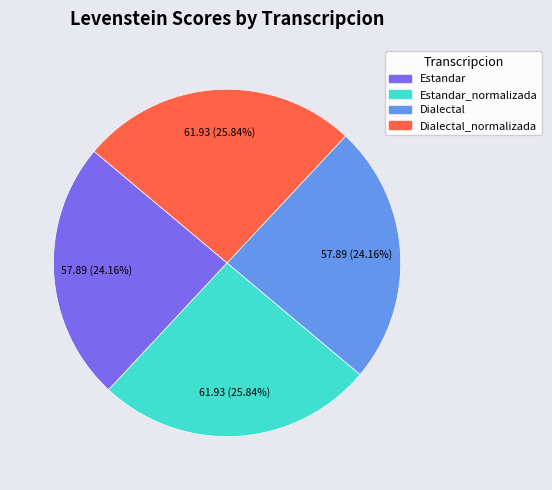

Is there any slice that represents more than half of the pie?

No